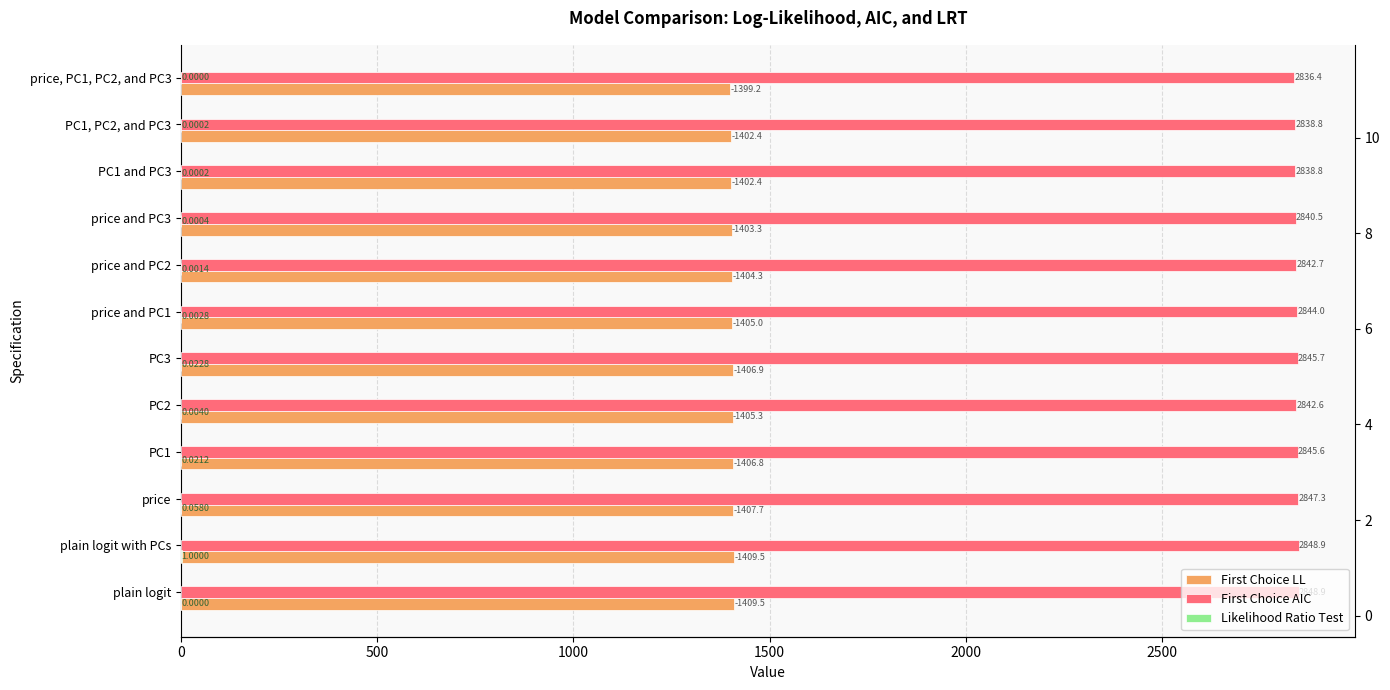

Is the value of First Choice AIC at price, PC1, PC2, and PC3 greater than the value of First Choice LL at price and PC3?

Yes